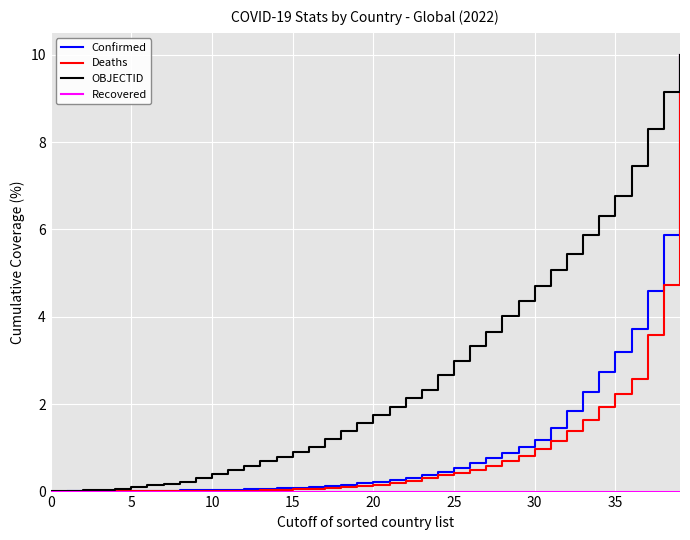

Which series has the largest total across all categories?

OBJECTID